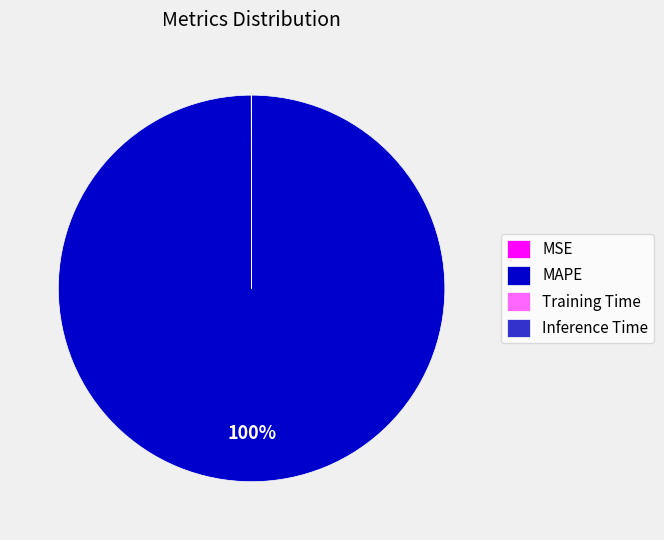

To the nearest percent, what is the average slice percentage?

25%